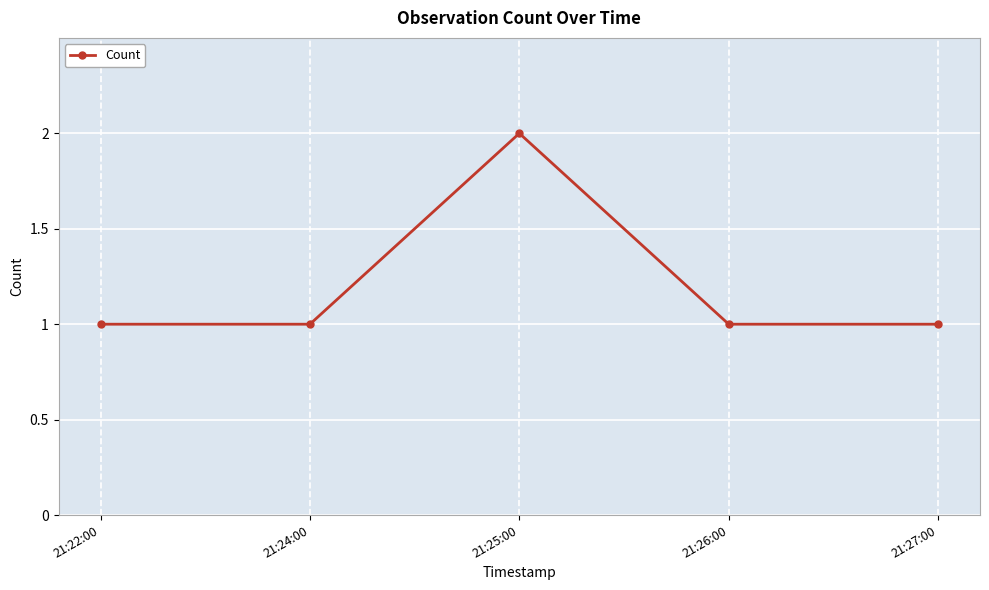

What is the value of the 5th point from the left?

1